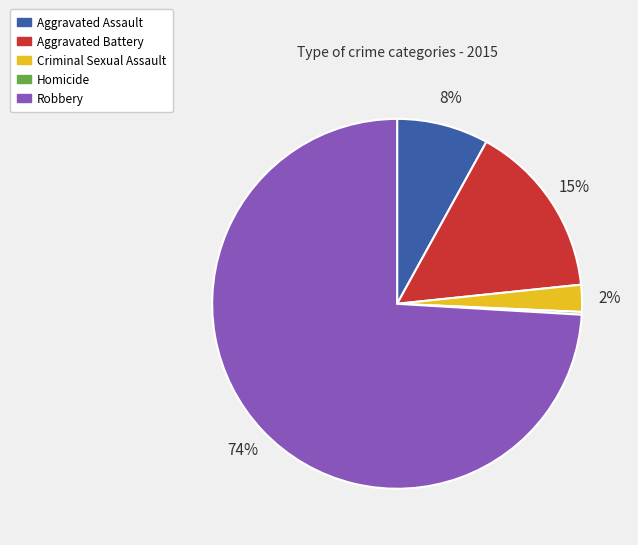

Which slice is the largest?

Robbery